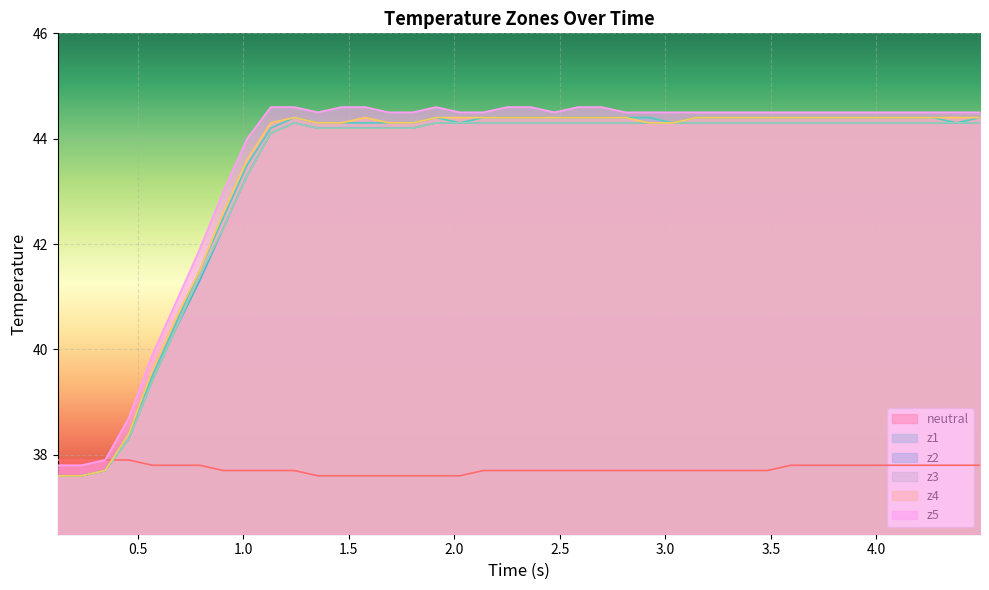

How many lines are shown in the chart?

6